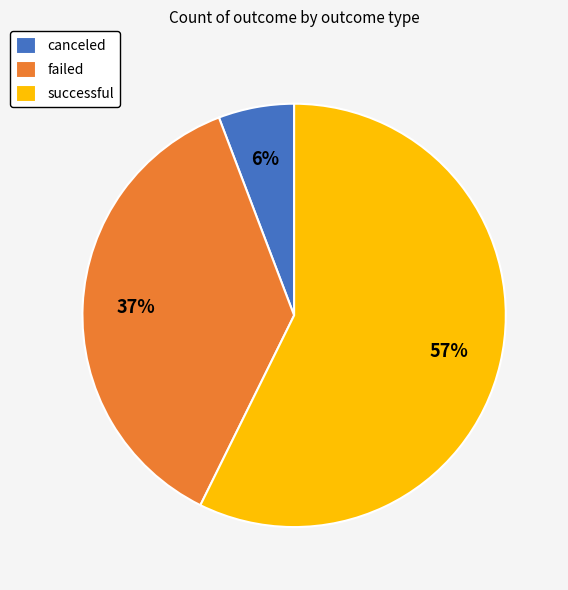

What percentage is the successful slice, to the nearest percent?

57%